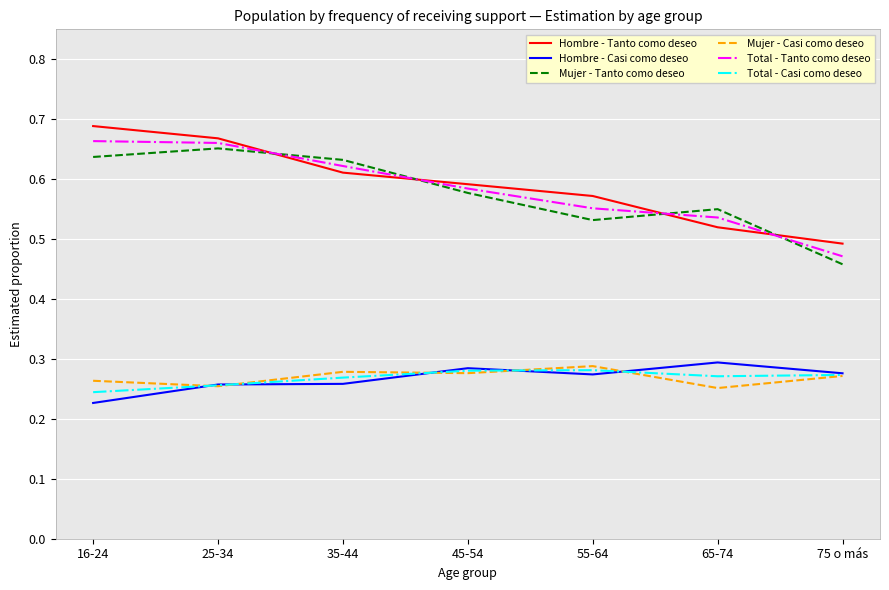

At which category does the chart reach its minimum across all series?

16-24